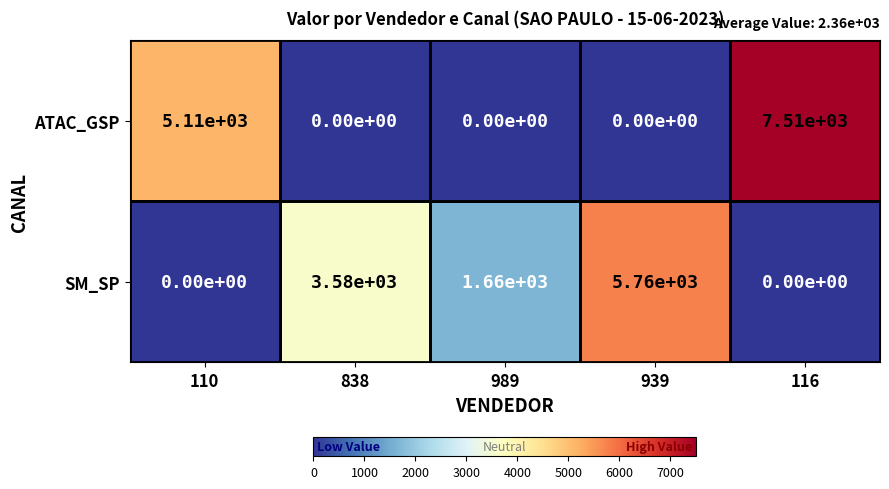

True or false: ATAC_GSP has a value of 0 at 838.

True